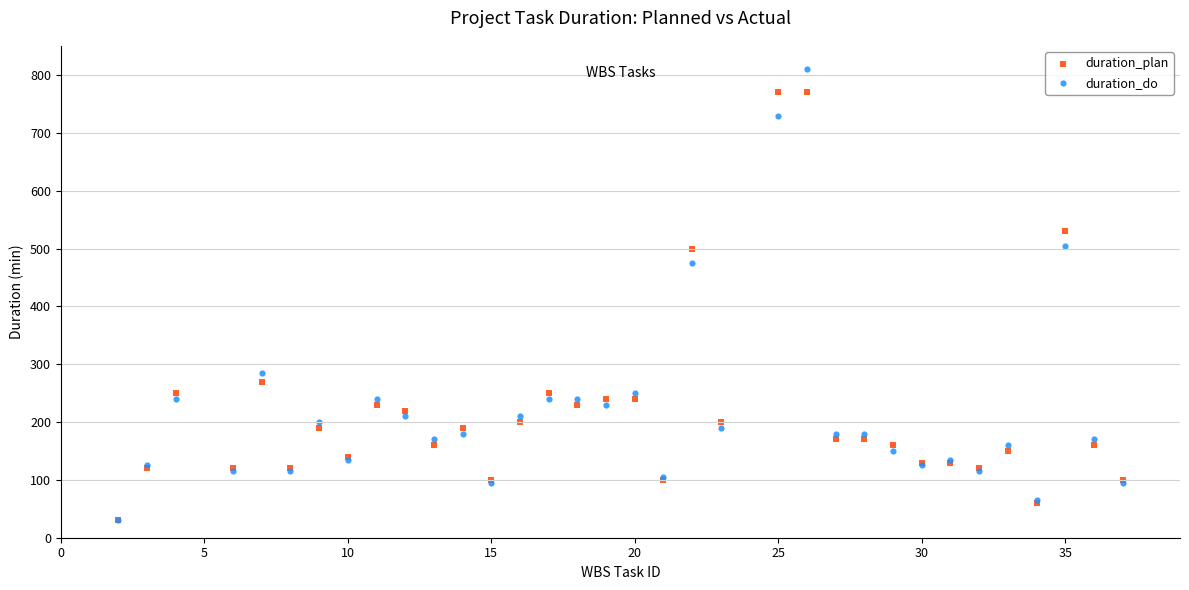

Across all series, what Y value is closest to 420?

475